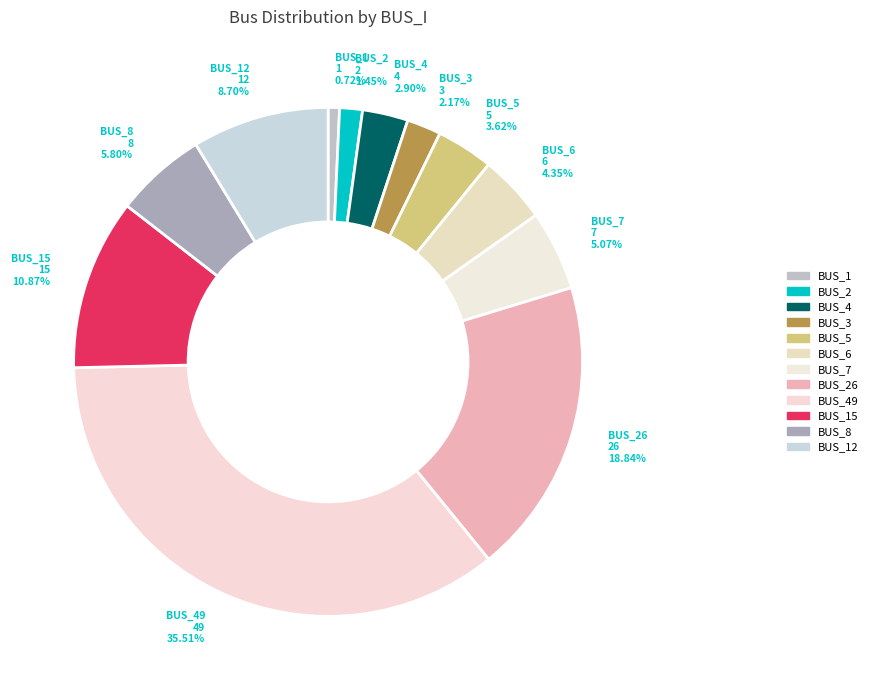

Does any single category account for the majority?

No